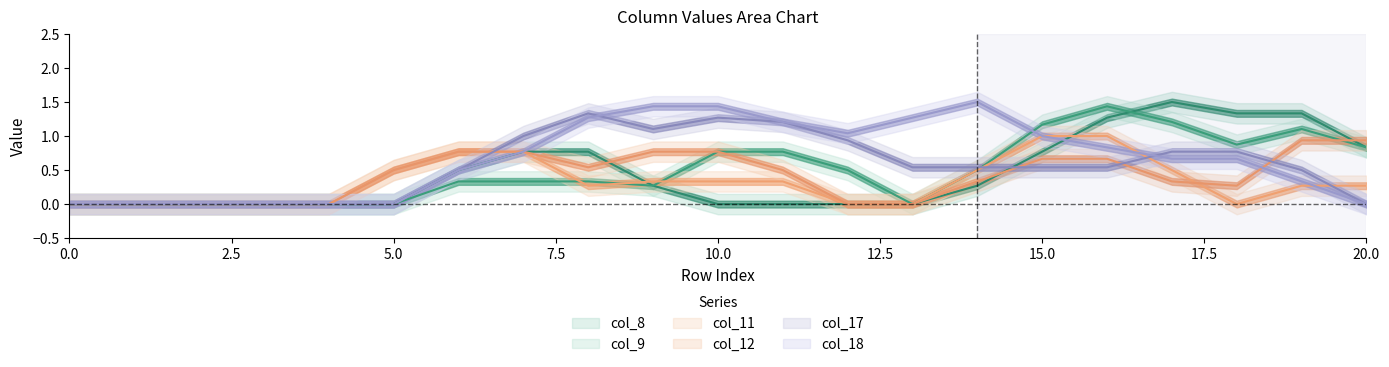

How many distinct data groups are displayed?

6